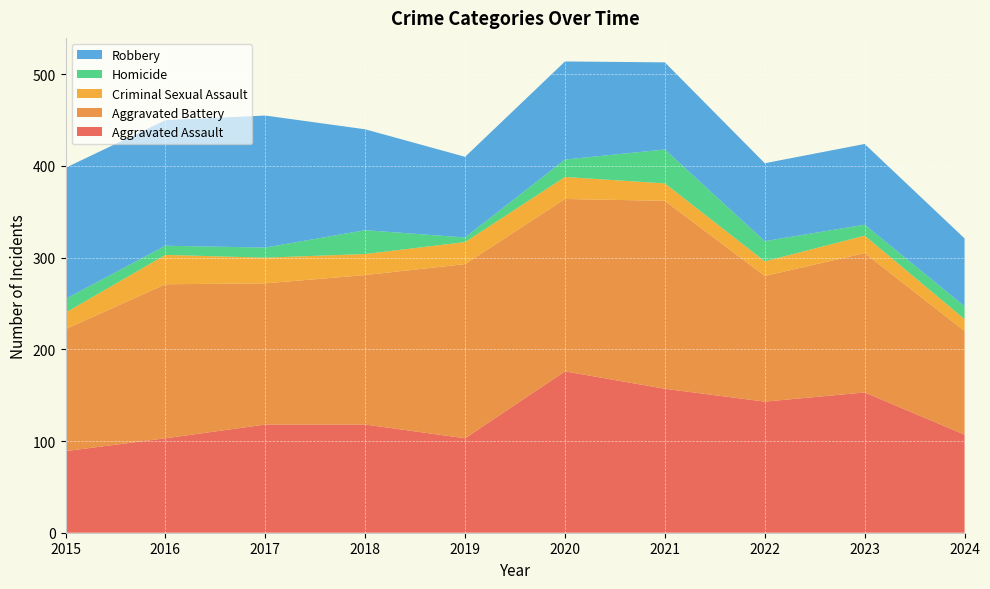

Reading left to right, extract all data points from this chart.

Aggravated Assault: 2015=89	2016=103	2017=118	2018=118	2019=103	2020=176	2021=157	2022=143	2023=153	2024=107
Aggravated Battery: 2015=133	2016=168	2017=154	2018=163	2019=190	2020=188	2021=205	2022=137	2023=152	2024=113
Criminal Sexual Assault: 2015=18	2016=32	2017=28	2018=23	2019=24	2020=24	2021=19	2022=16	2023=19	2024=13
Homicide: 2015=15	2016=10	2017=11	2018=26	2019=5	2020=19	2021=37	2022=22	2023=12	2024=14
Robbery: 2015=143	2016=137	2017=144	2018=110	2019=88	2020=107	2021=95	2022=85	2023=88	2024=74